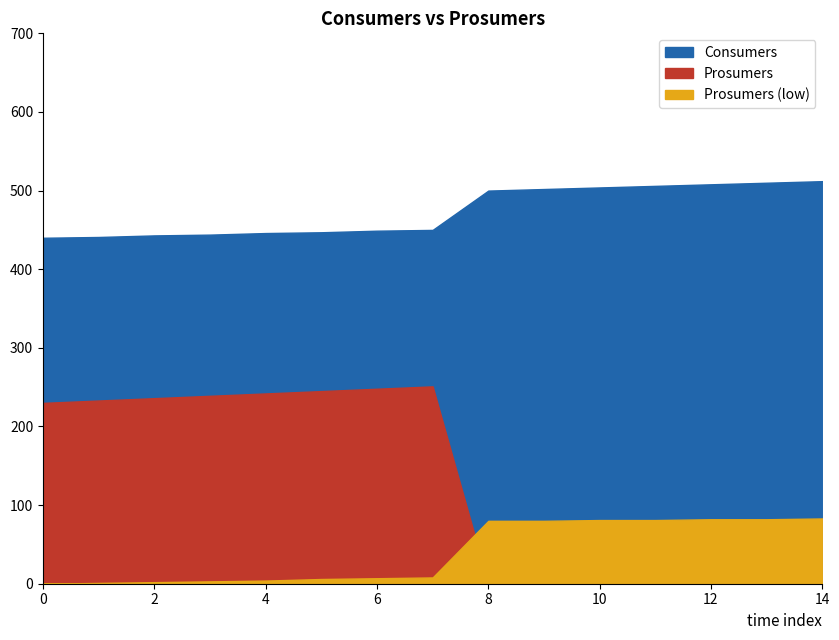

Which series has the widest spread of values?

Consumers